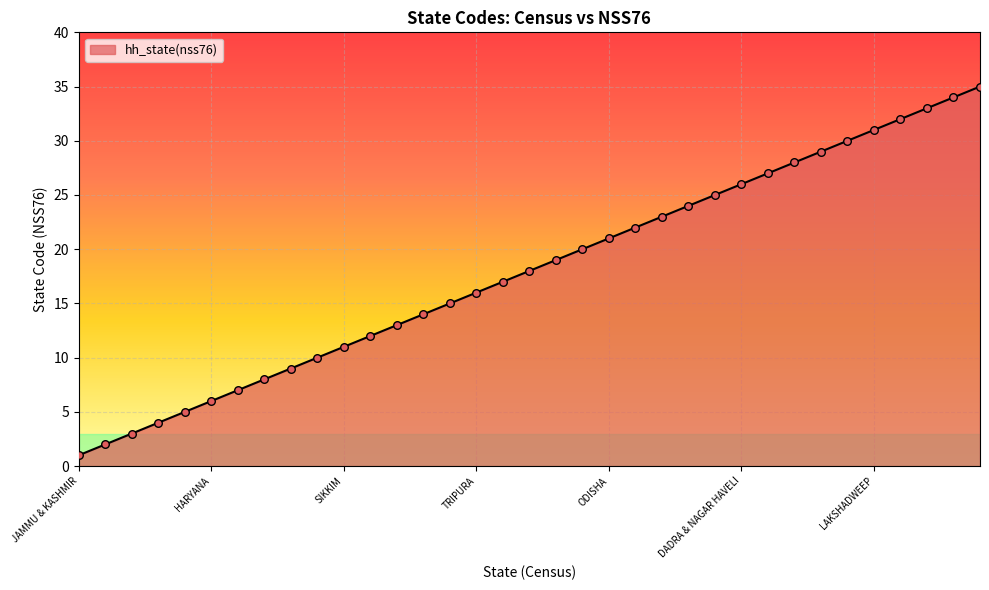

What is the difference between the maximum and minimum values?

34